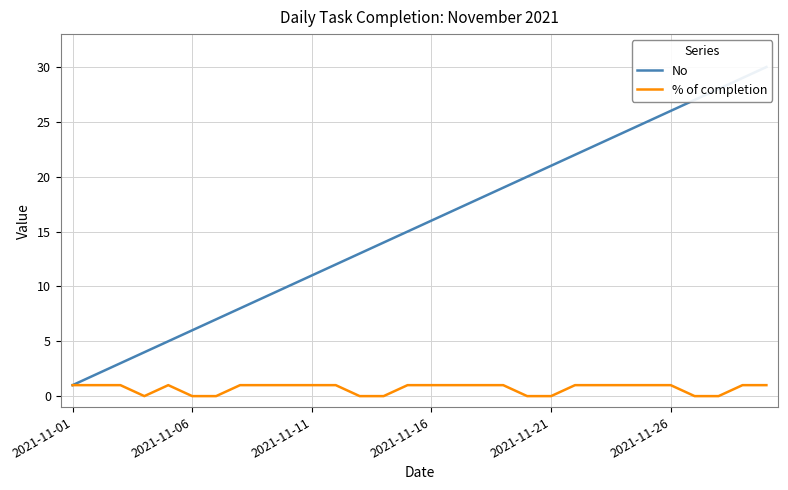

Read the No value at 9, to the nearest 10.

10